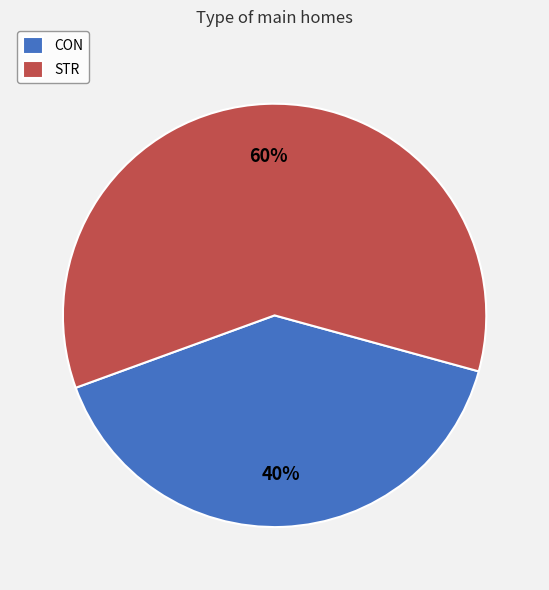

What is the ratio of the value at STR to the value at CON?

1.5